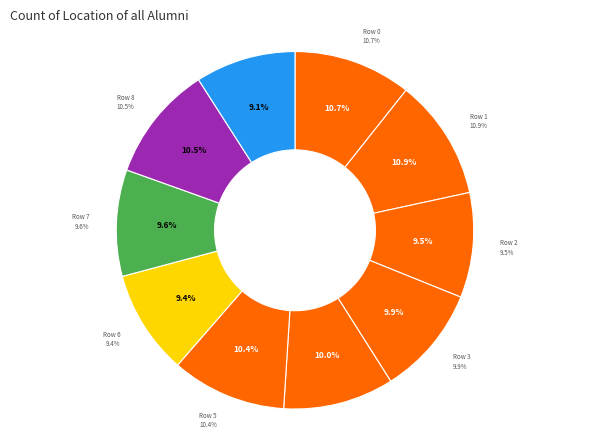

Between Row 7 and Row 8, which is larger?

Row 8